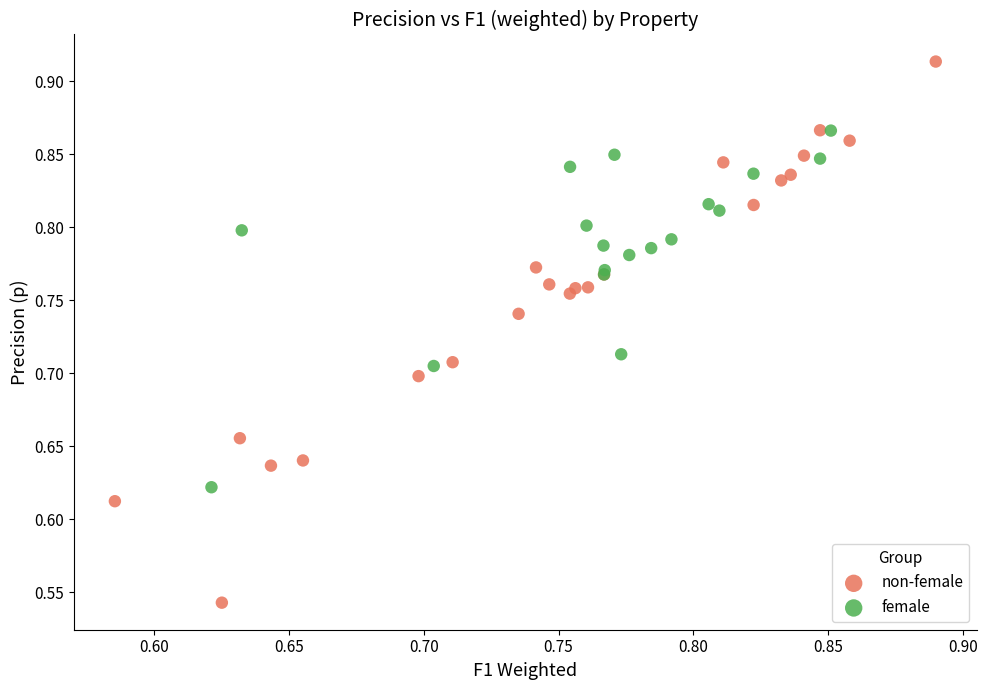

Which series contains the lowest Y value?

non-female